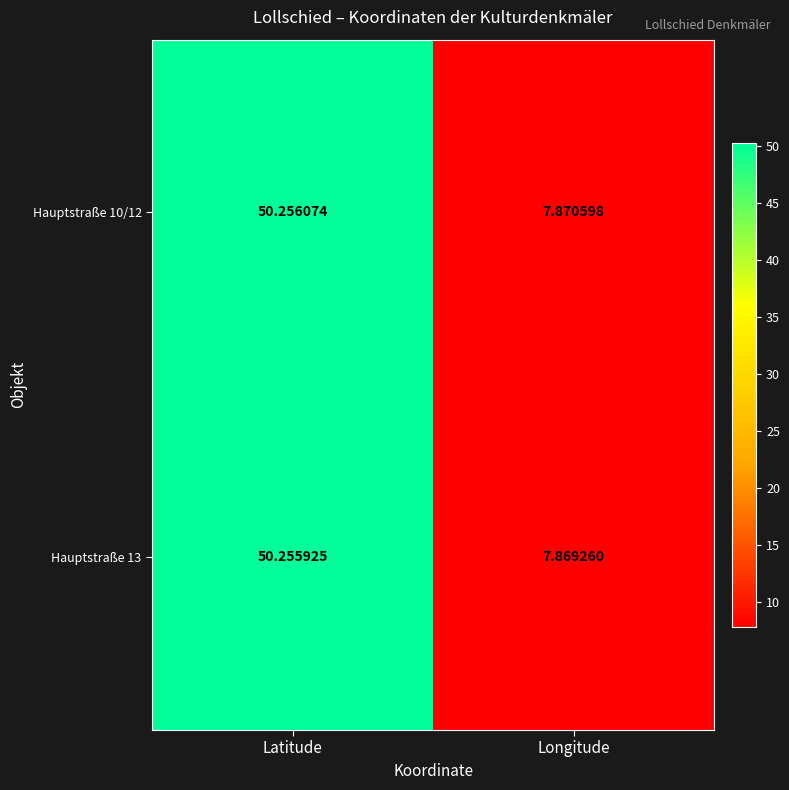

Rank the series by their average value, from highest to lowest.

Hauptstraße 10/12, Hauptstraße 13